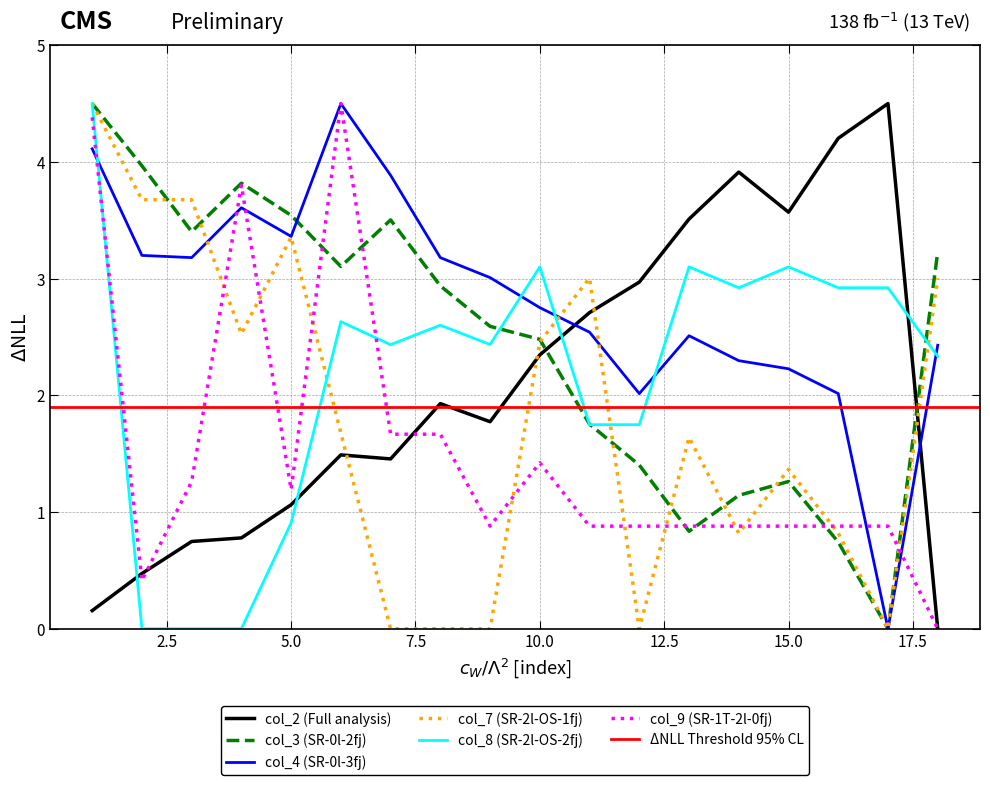

List the series in order of their peak value, highest first.

col_2, col_3, col_4, col_7, col_8, col_9